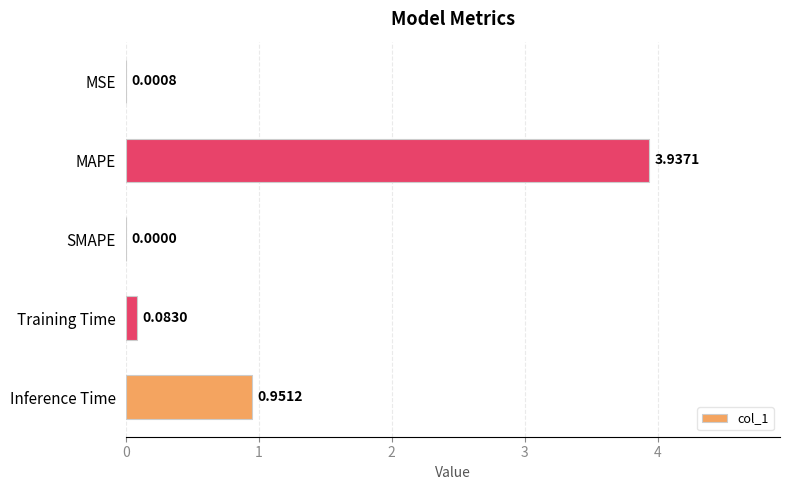

Where is the data nearest to the value 1?

Inference Time